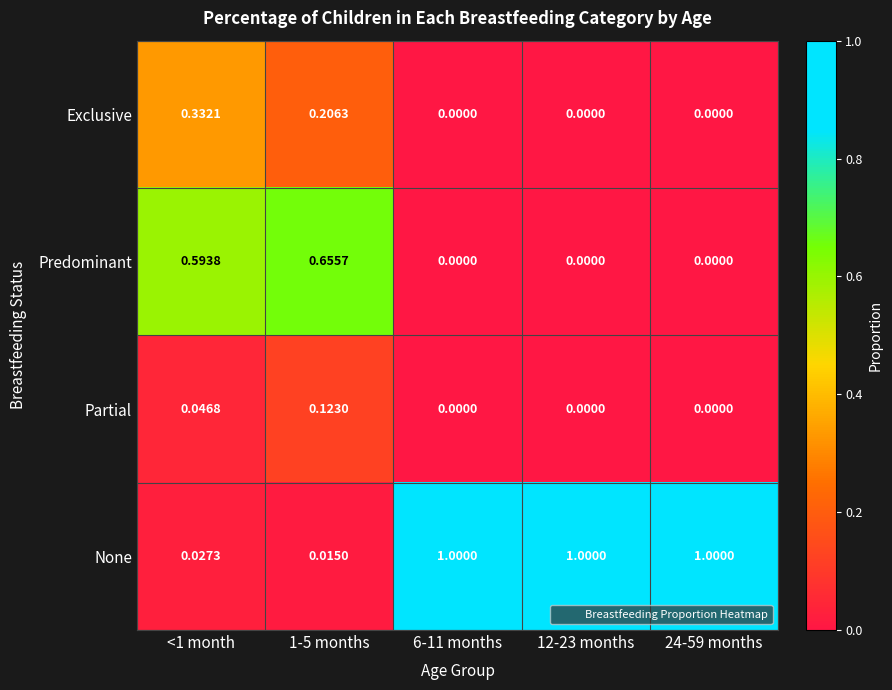

How many series are shown in this chart?

4